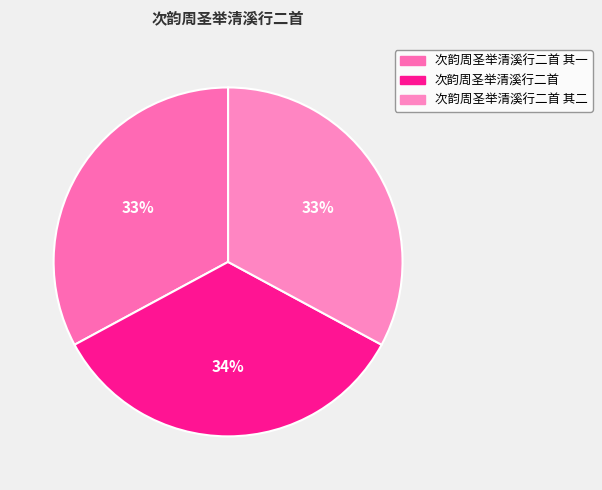

How many slices are in this pie chart?

3